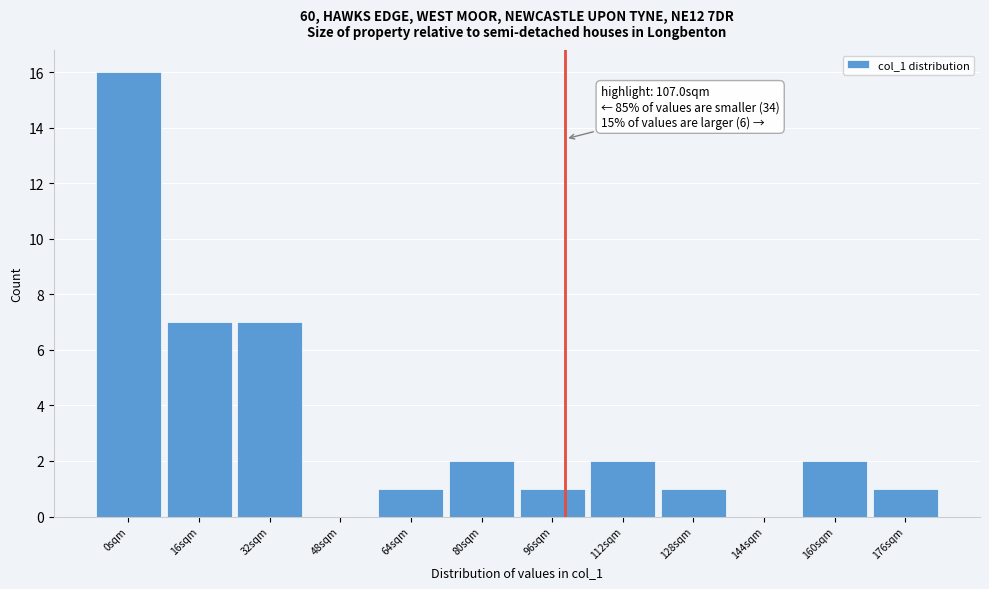

Reading left to right, transcribe all the data shown in this chart.

0sqm=16	16sqm=7	32sqm=7	48sqm=0	64sqm=1	80sqm=2	96sqm=1	112sqm=2	128sqm=1	144sqm=0	160sqm=2	176sqm=1